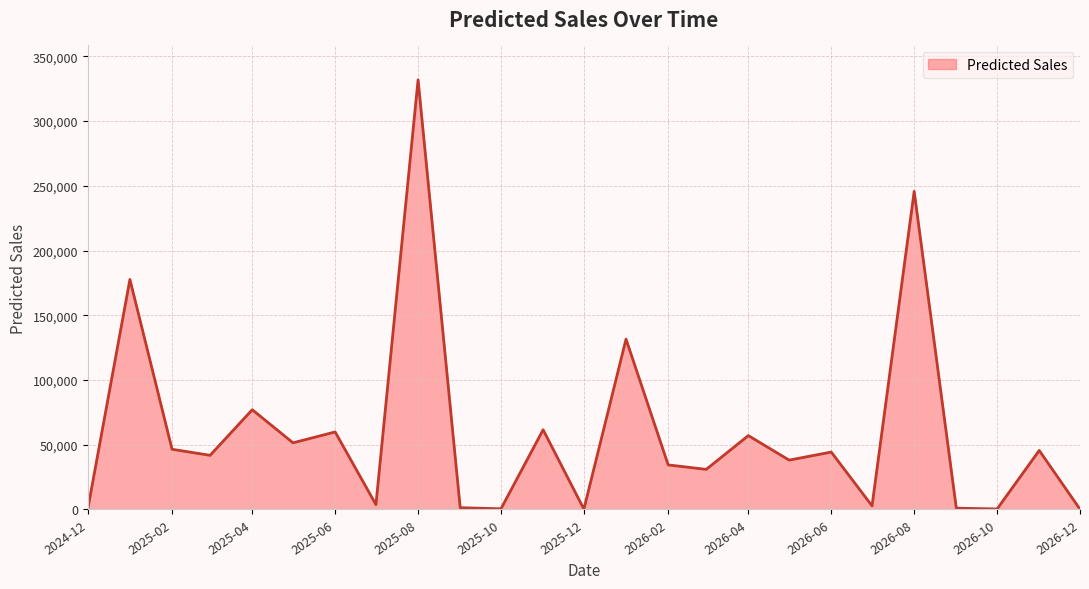

What is the maximum value shown in the chart?

331858.7